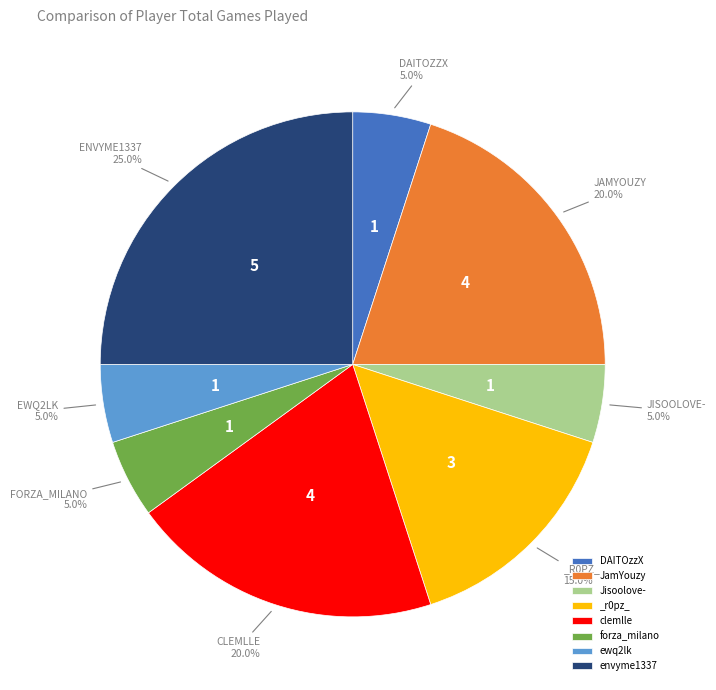

Which slice is the largest?

envyme1337